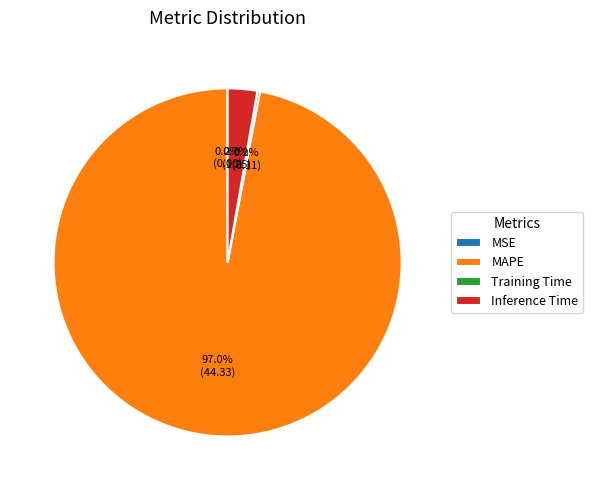

What percentage is the Inference Time slice, to the nearest percent?

3%